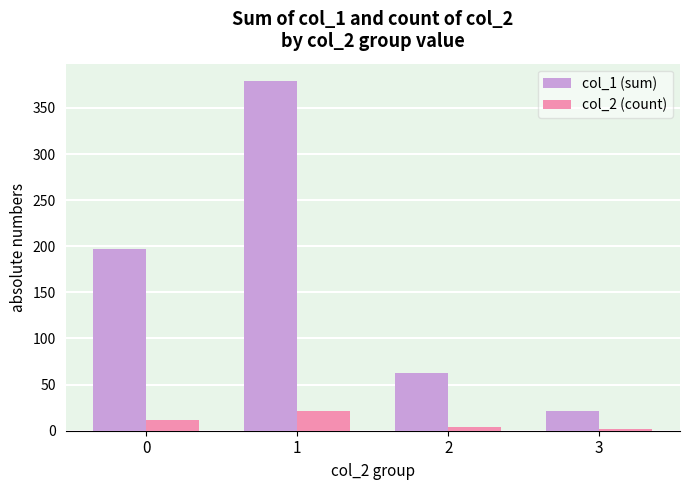

What is the greatest value displayed?

379